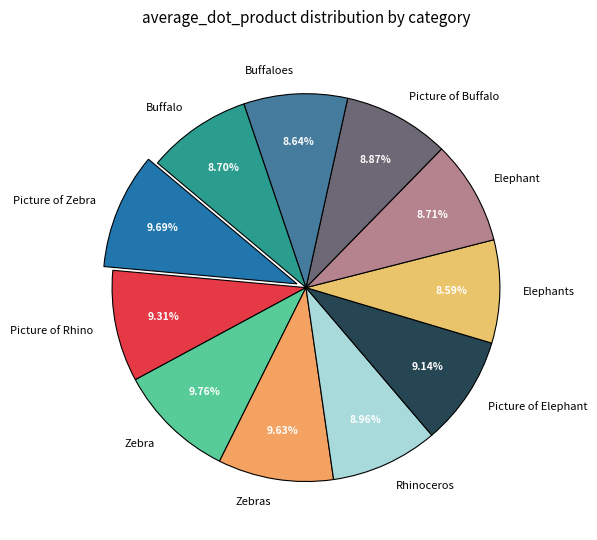

How much of the chart is everything except Buffalo?

91.3%